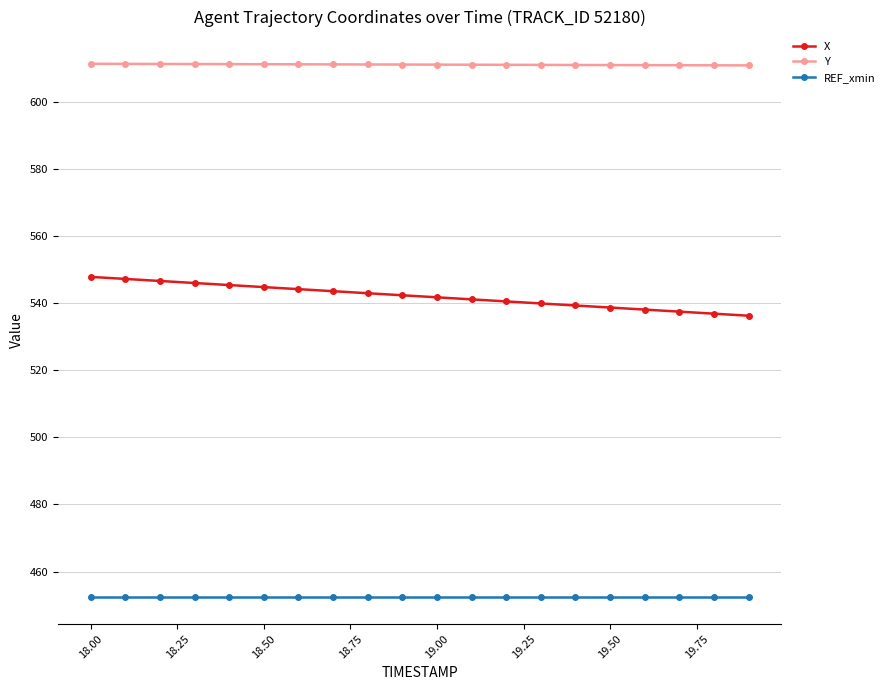

What is the value of the Y point at the 8th from the left?

611.1